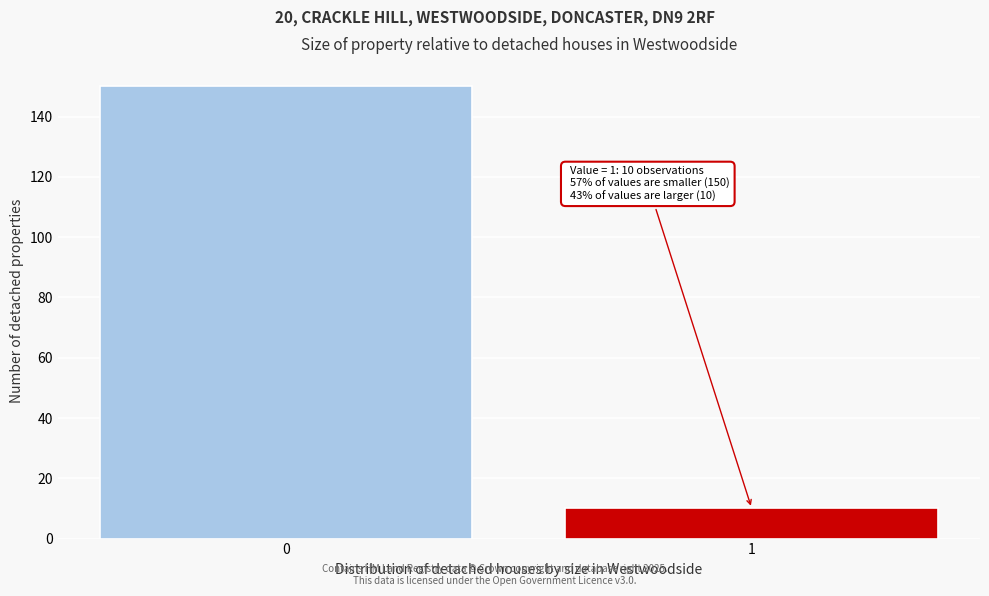

Reading left to right, list all the values displayed in this chart.

0=150	1=10